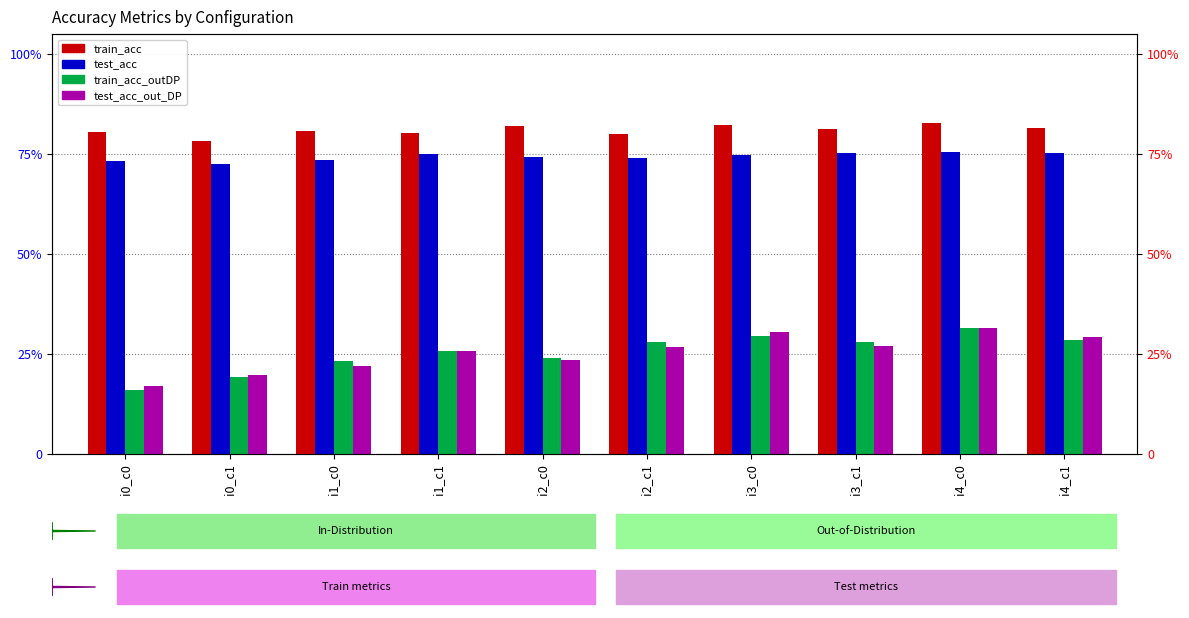

True or false: train_acc_outDP has a value of 0.3 at i1_c1.

True